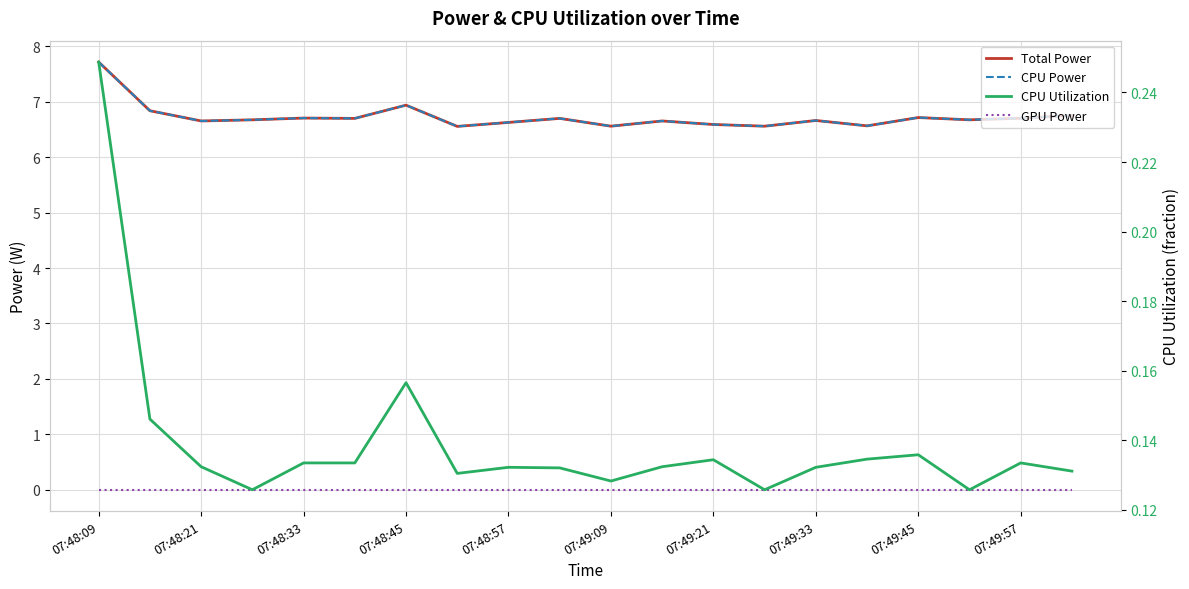

What is the greatest value displayed?

7.7